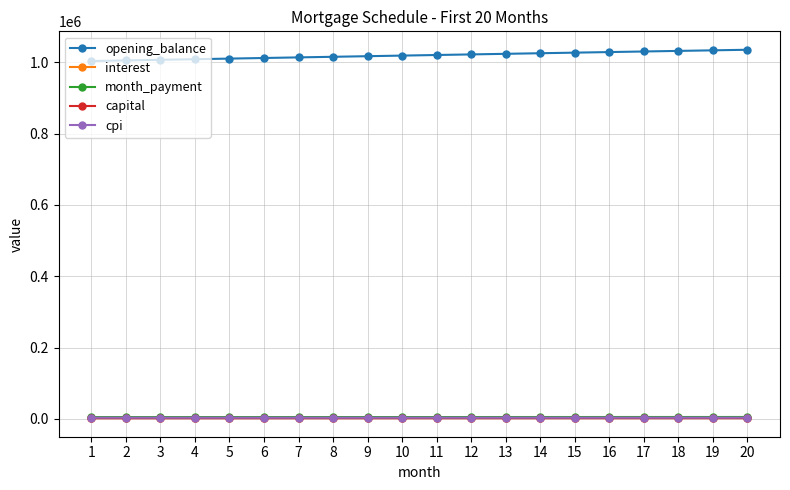

True or false: opening_balance and month_payment cross at least once.

False